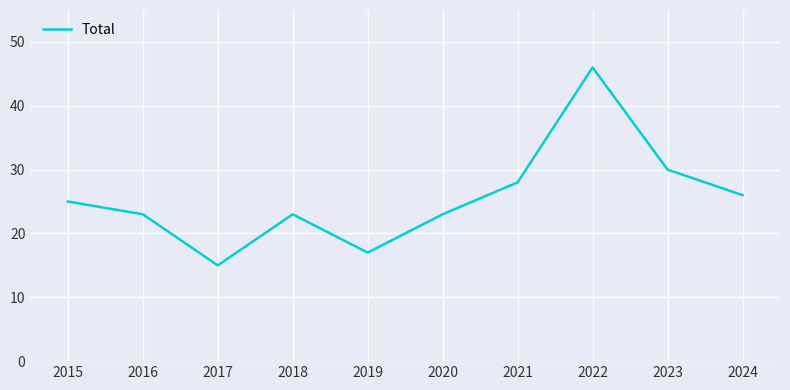

What is the smallest value displayed?

15